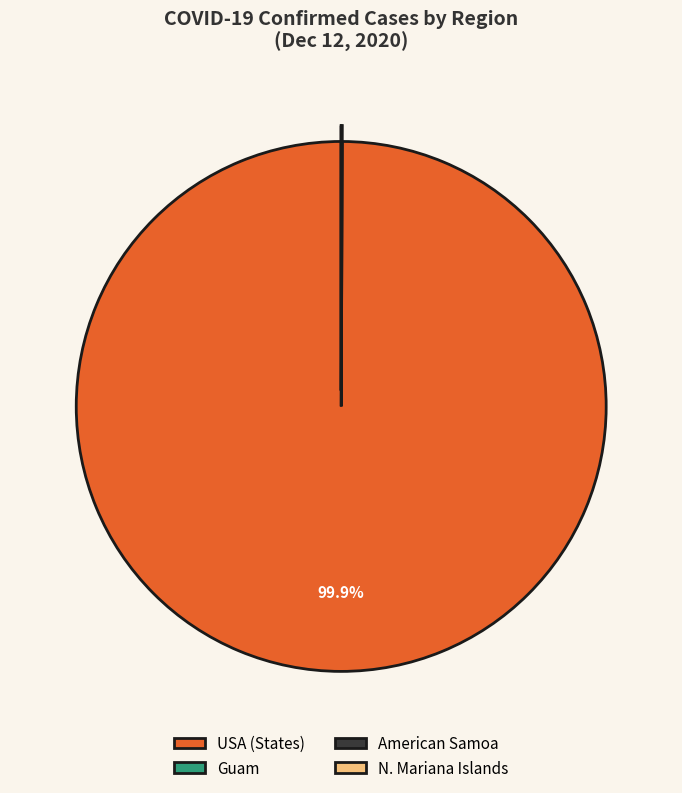

Which category has the biggest portion of the pie?

USA (States)